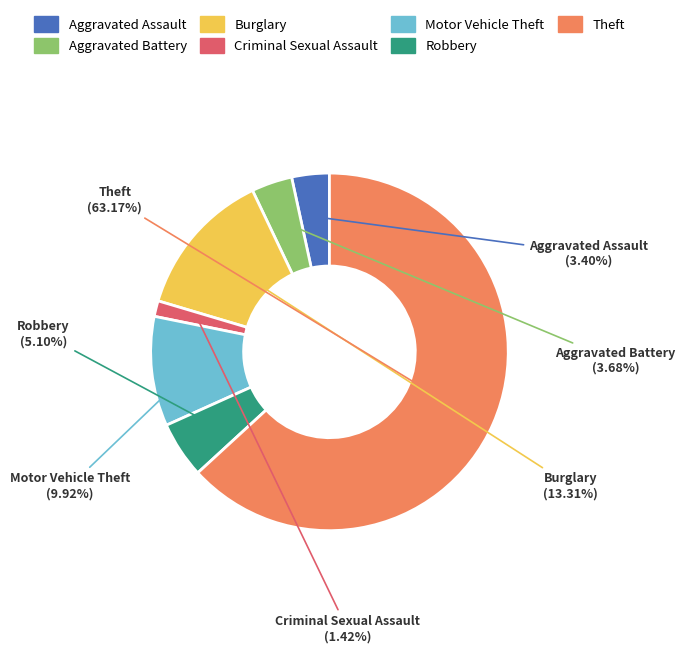

To the nearest percent, what is the average slice percentage?

14%